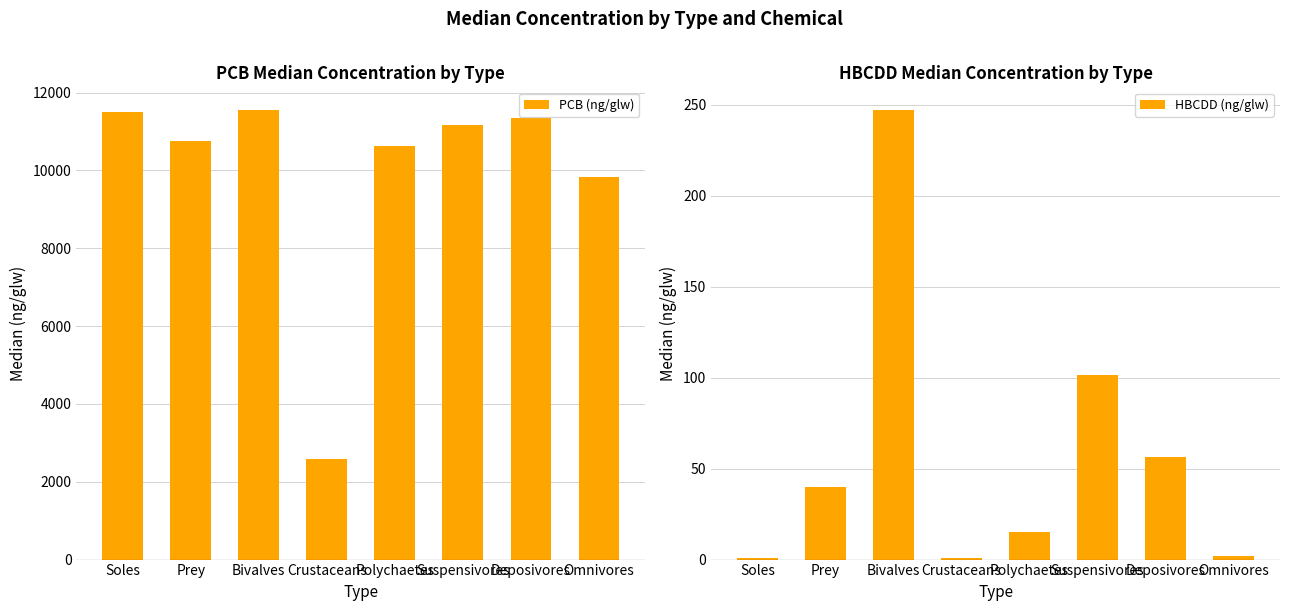

Where does the PCB (ng/glw) series first go above 11170?

Soles